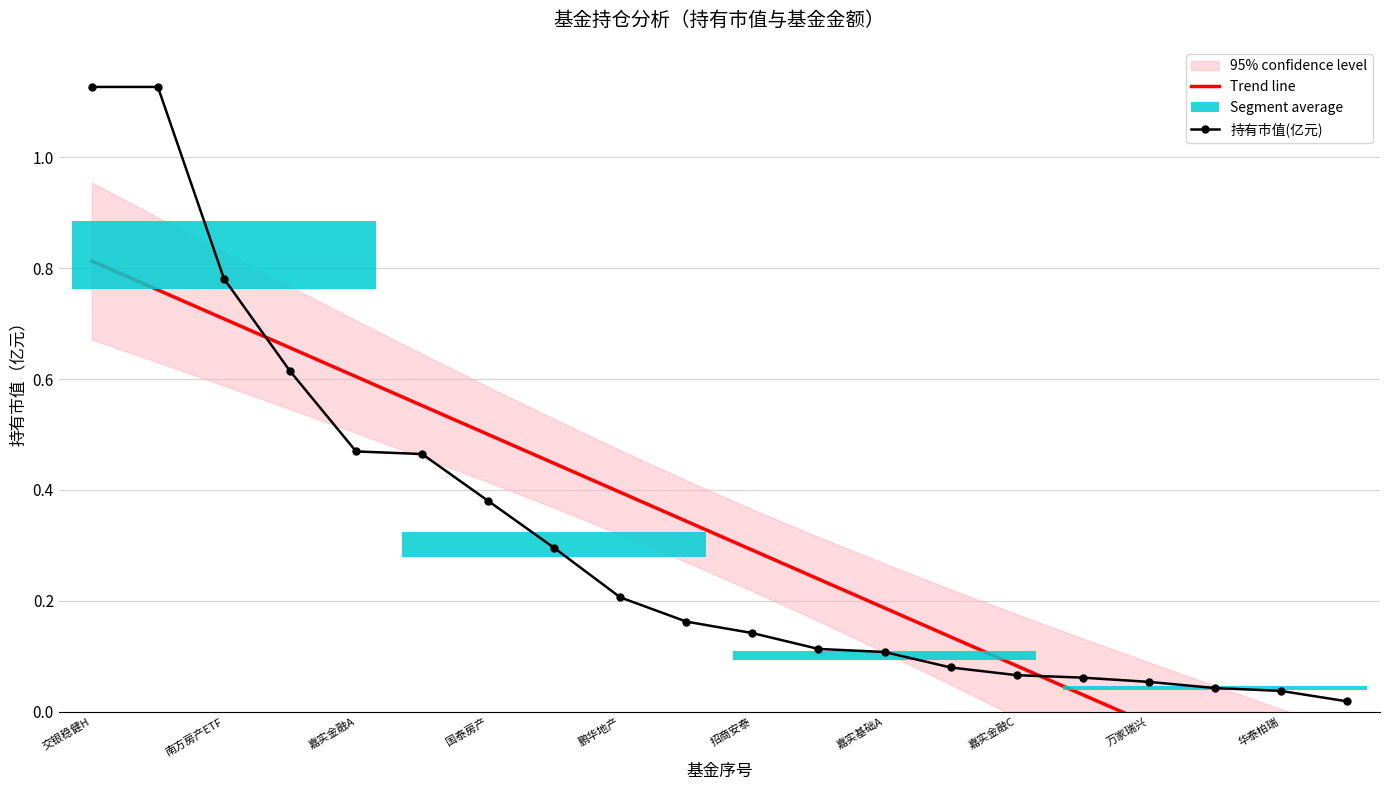

What is the label of the 17th point from the right?

国泰房产